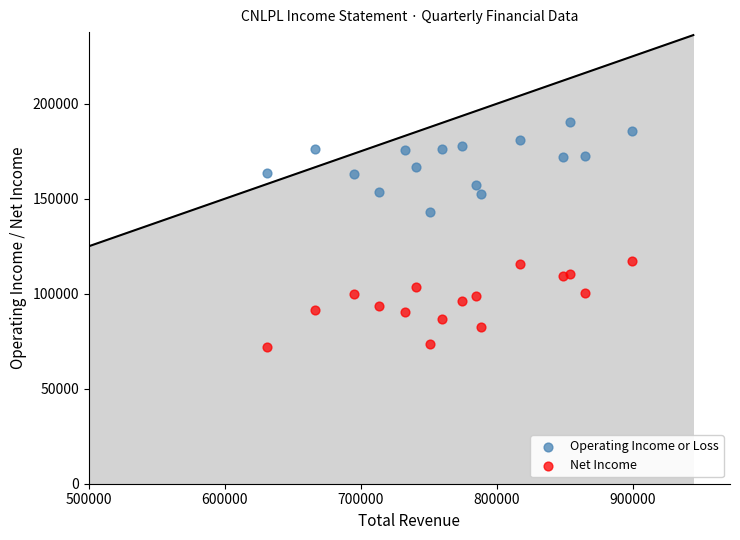

Which series has the widest spread of Y values?

Operating Income or Loss